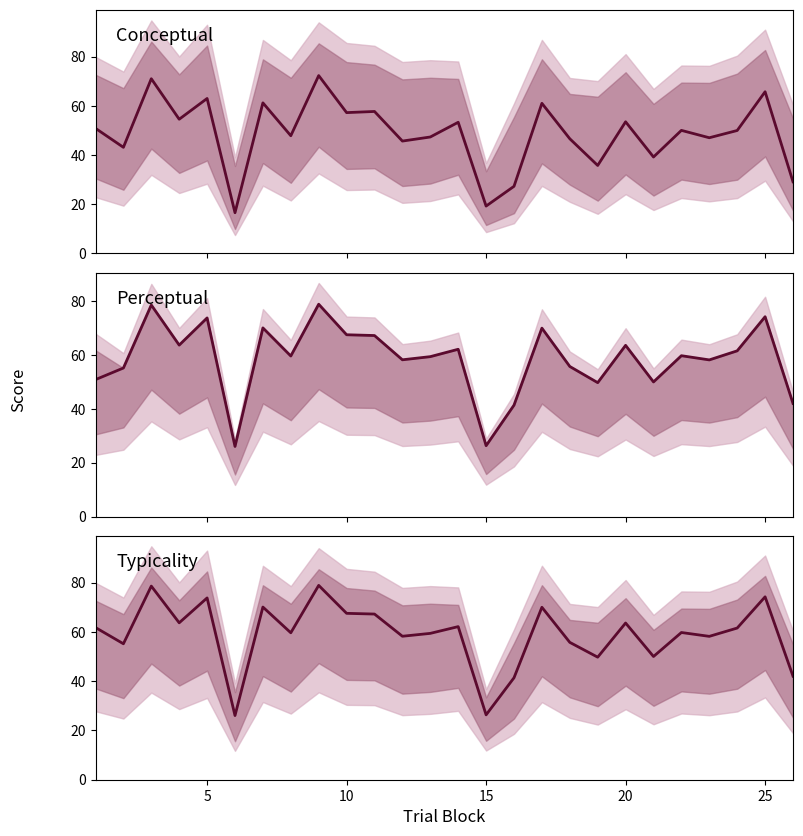

Which series has the largest total across all categories?

Typicality